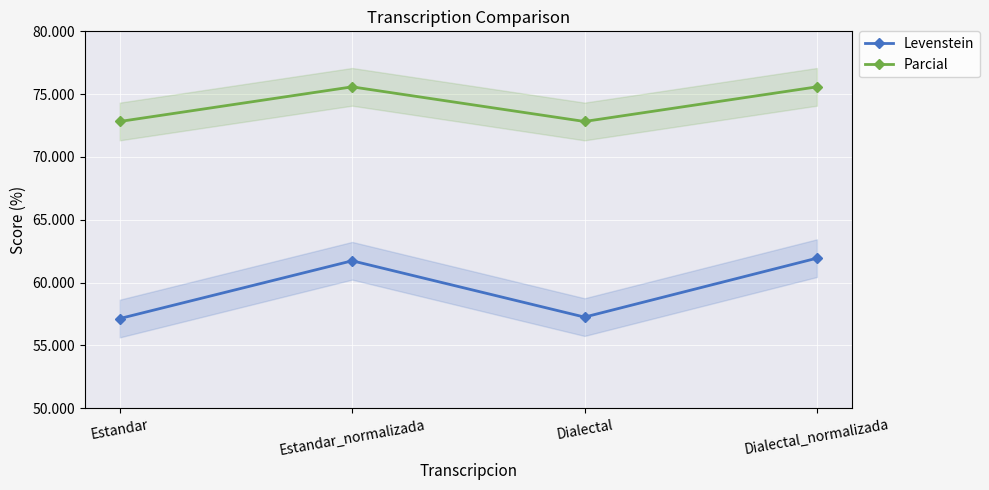

What is the value of the Levenstein point at the 1st from the left?

57.1